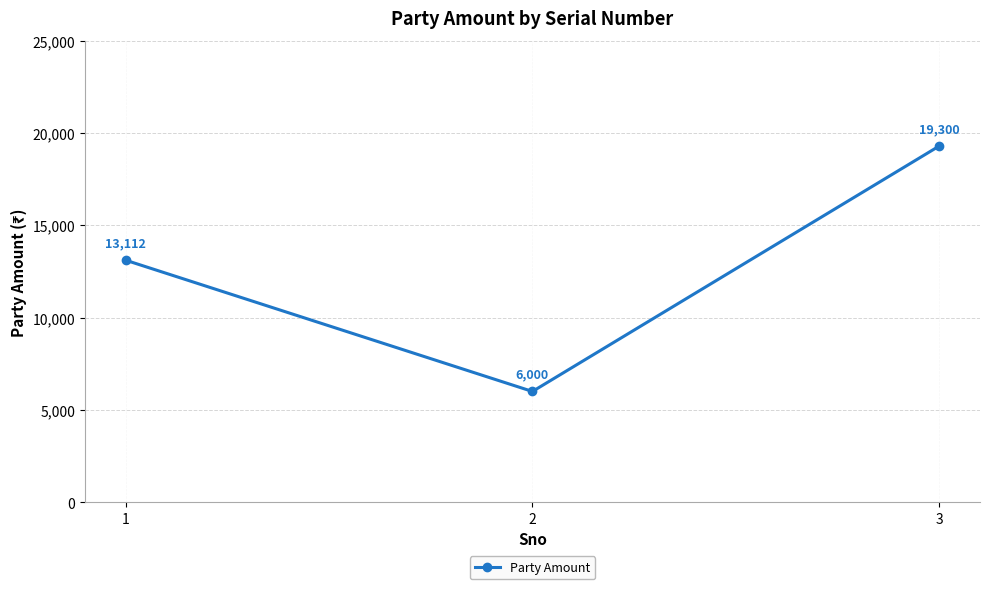

Reading left to right, transcribe all the data shown in this chart.

1=13112	2=6000	3=19300